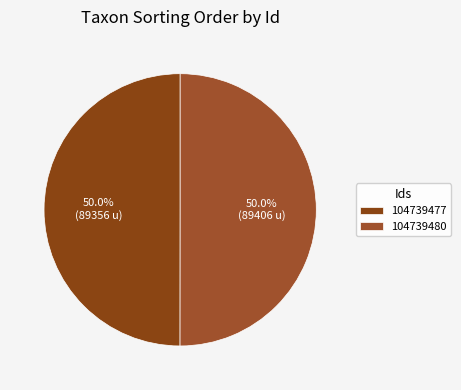

What is the smallest slice in the pie chart?

104739477